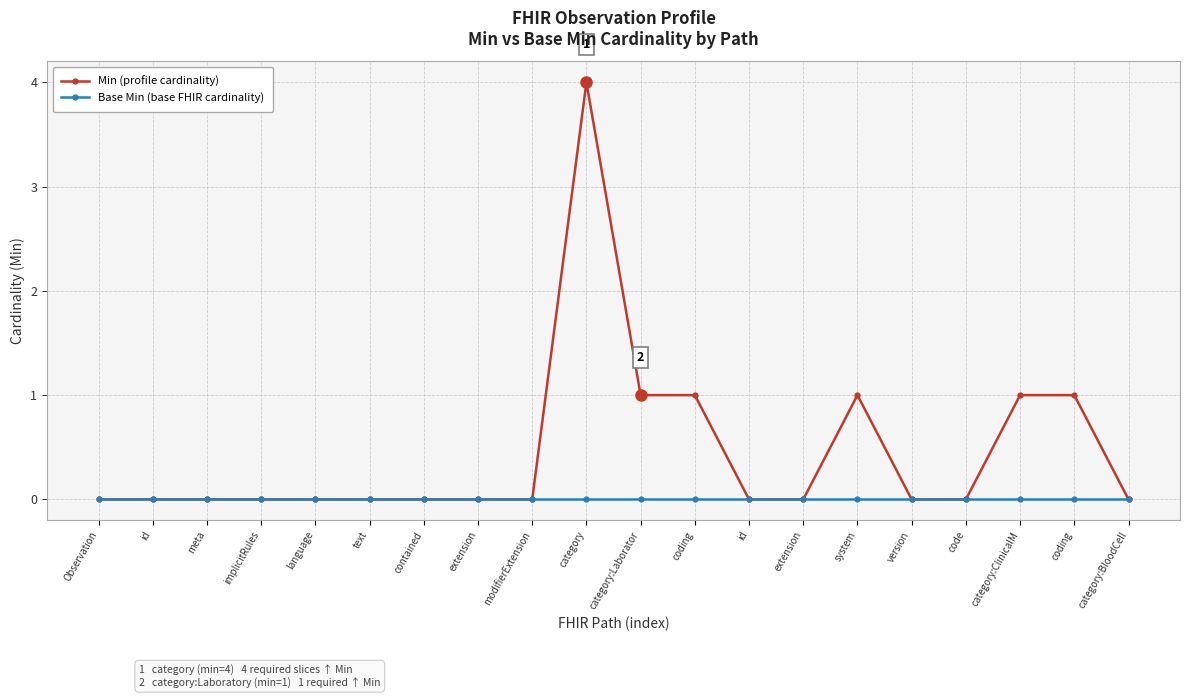

What are all the series names shown in the legend?

Min (profile cardinality), Base Min (base FHIR cardinality)